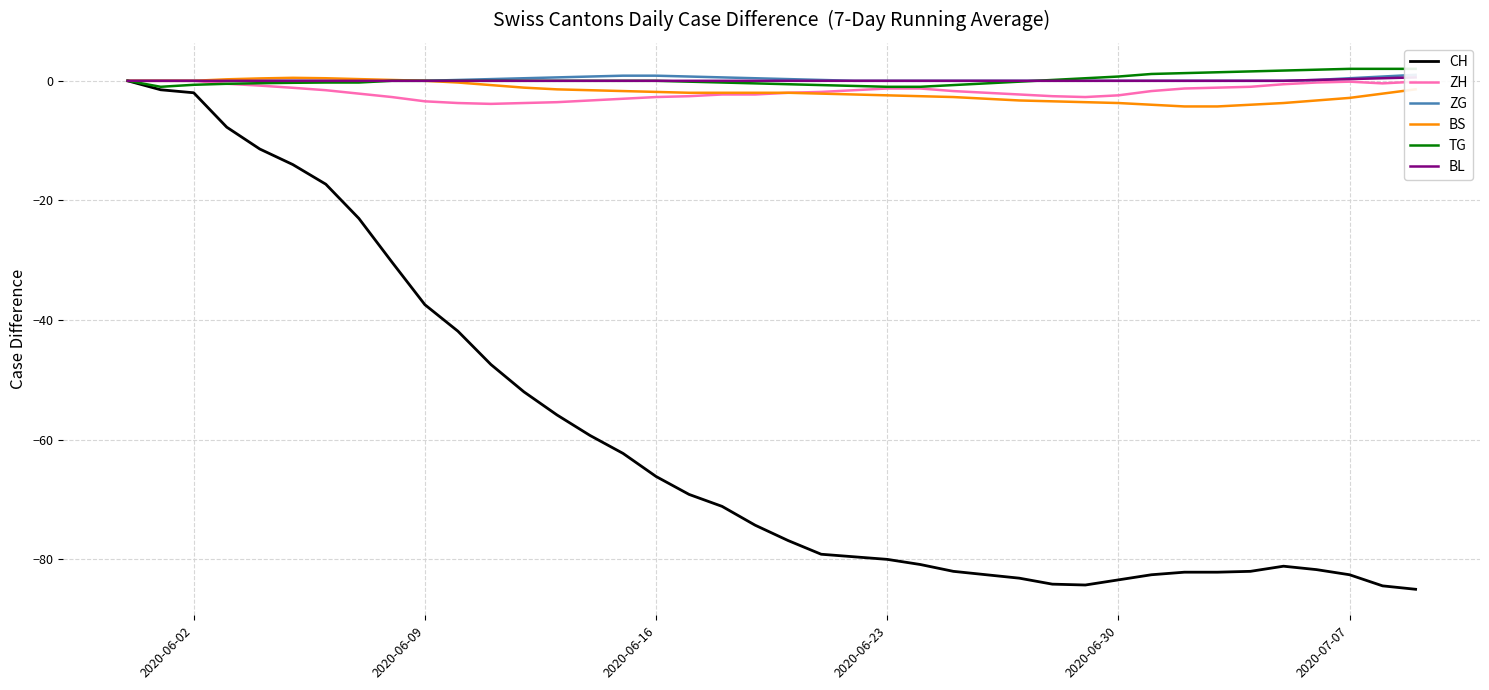

True or false: ZH and BS intersect in this chart.

False